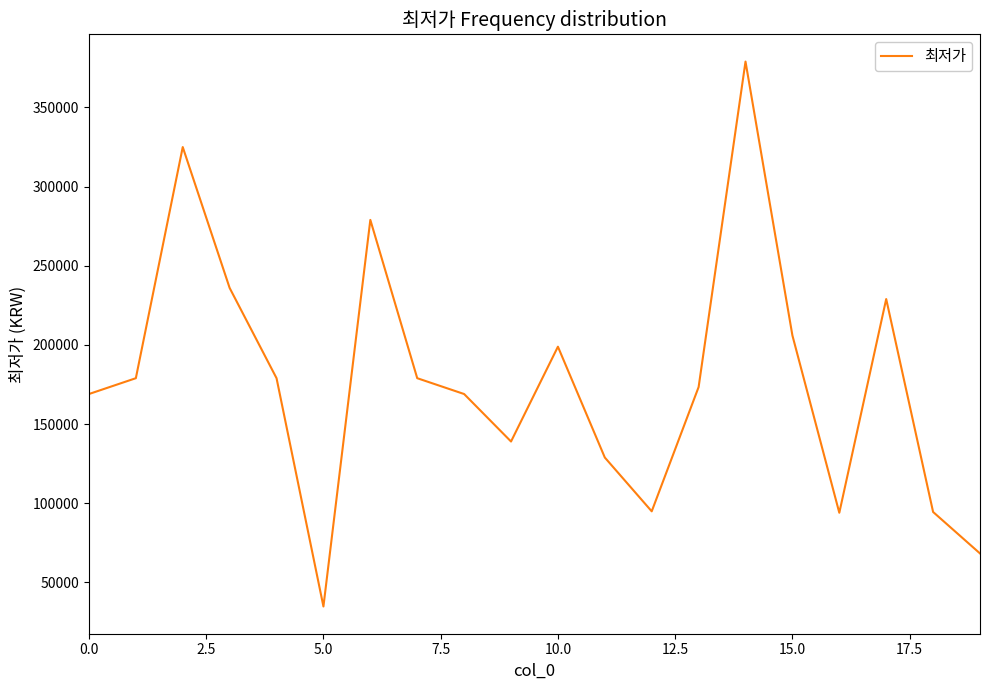

What is the maximum value shown in the chart?

379000